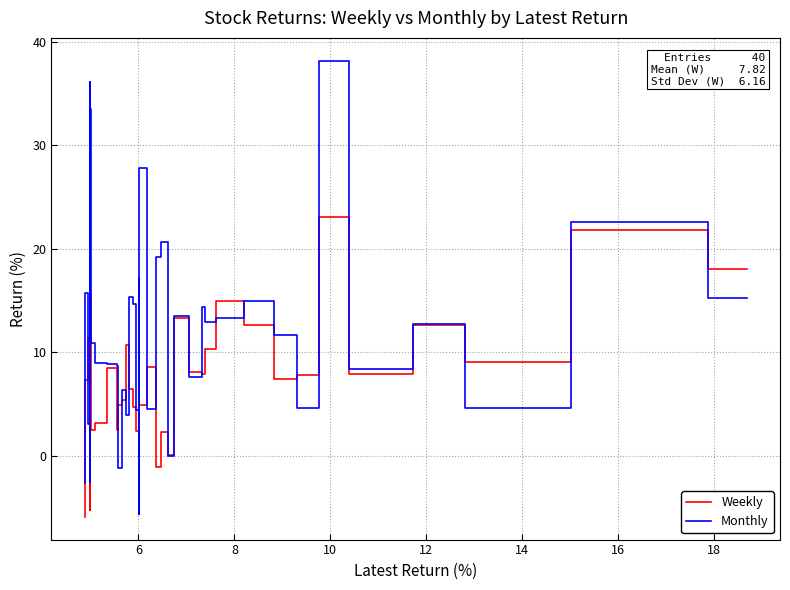

Rank the series by their average value, from lowest to highest.

Weekly, Monthly